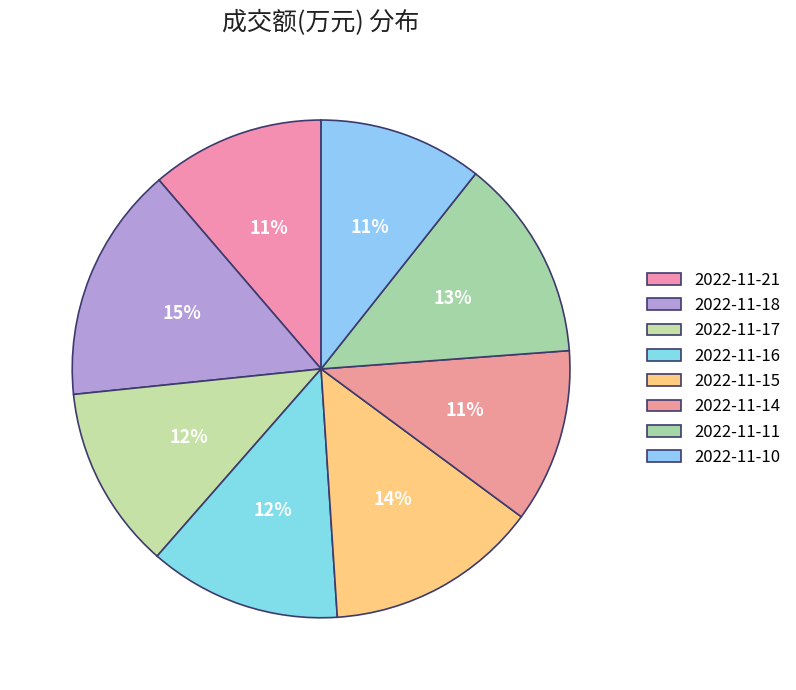

How many slices are in this pie chart?

8